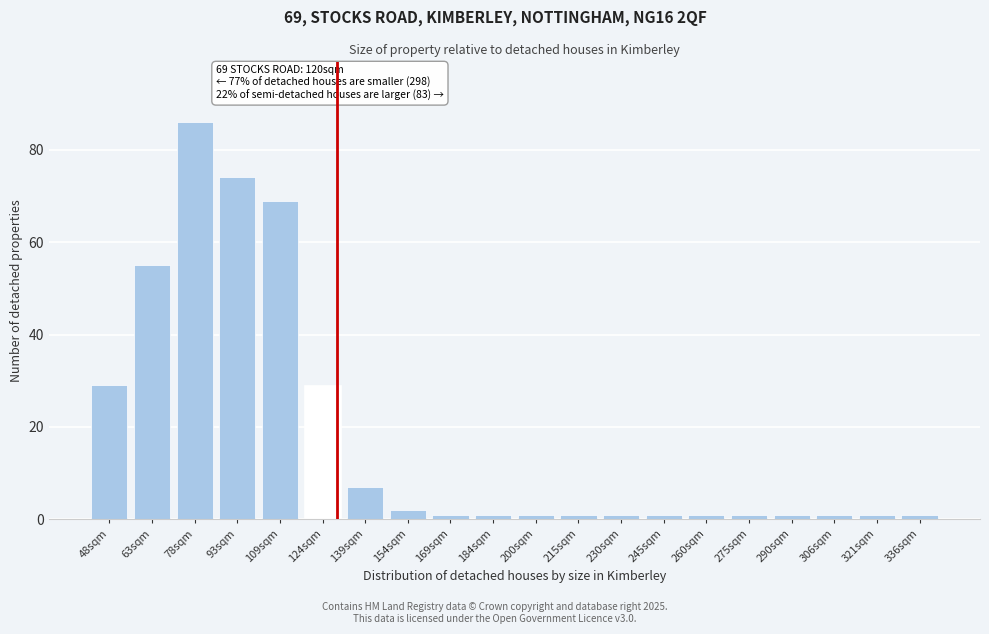

Reading right to left, list all the values displayed in this chart.

336sqm=1	321sqm=1	306sqm=1	290sqm=1	275sqm=1	260sqm=1	245sqm=1	230sqm=1	215sqm=1	200sqm=1	184sqm=1	169sqm=1	154sqm=2	139sqm=7	124sqm=29	109sqm=69	93sqm=74	78sqm=86	63sqm=55	48sqm=29